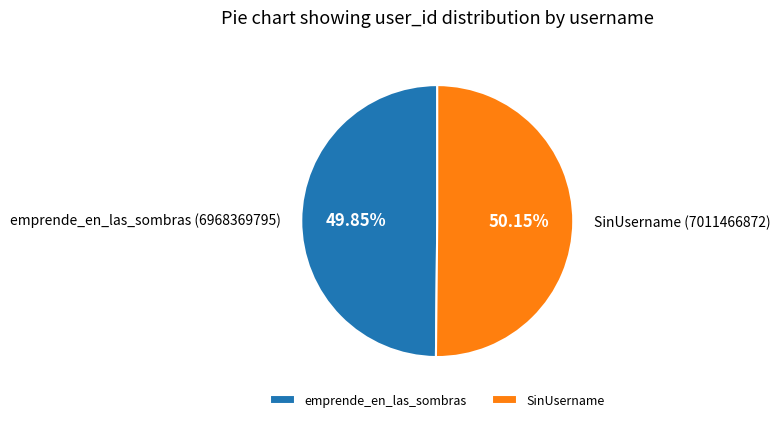

What is the ratio of the value at SinUsername to the value at emprende_en_las_sombras?

1.0